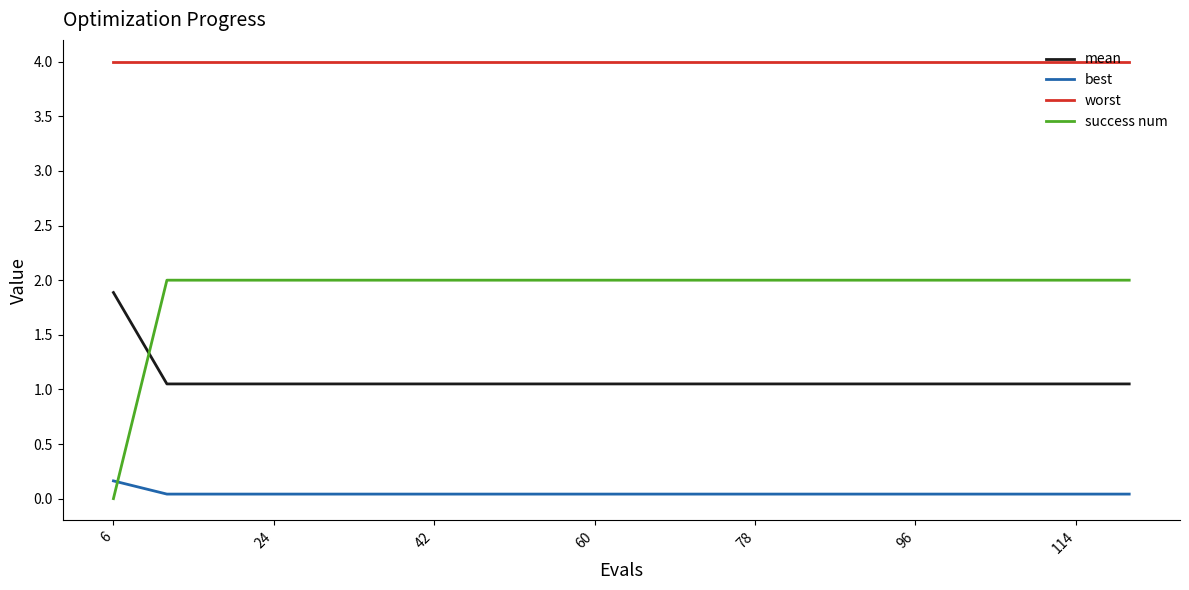

Rank the series by their maximum value, from highest to lowest.

worst, success num, mean, best